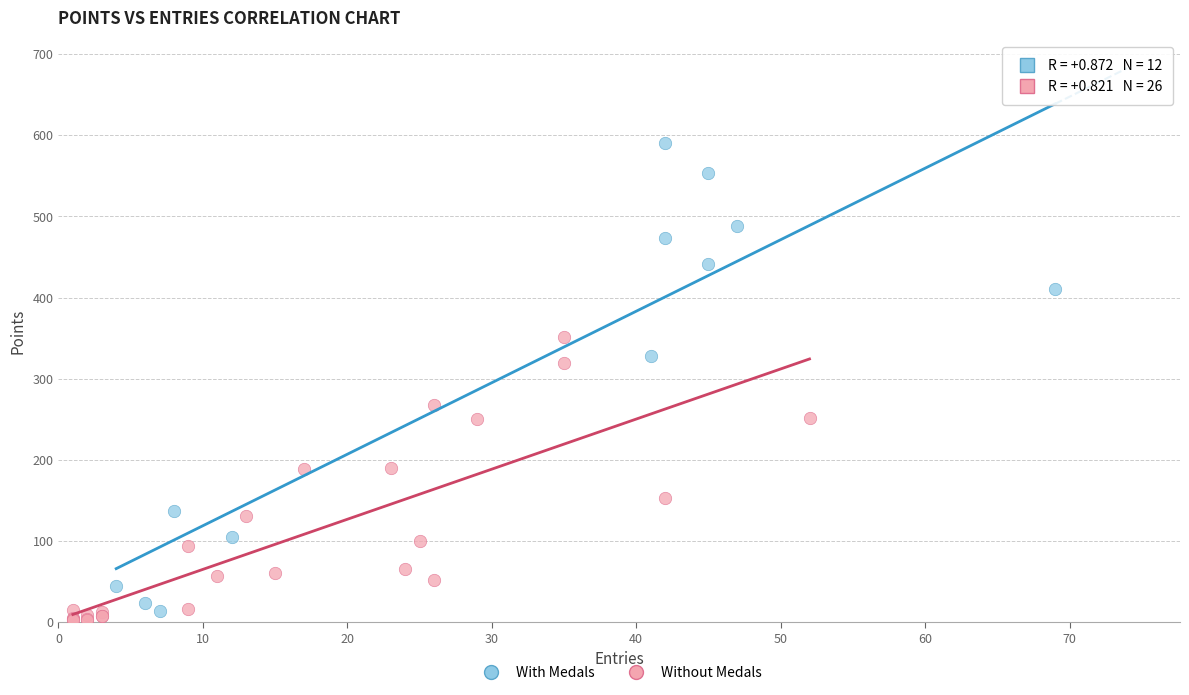

Which series reaches the maximum Y coordinate?

With Medals